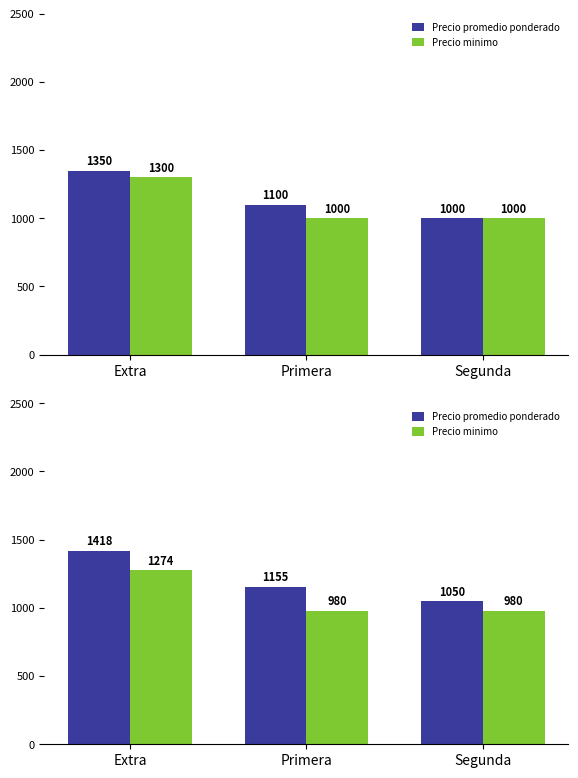

Rank the series by their average value, from highest to lowest.

Precio promedio ponderado, Precio minimo